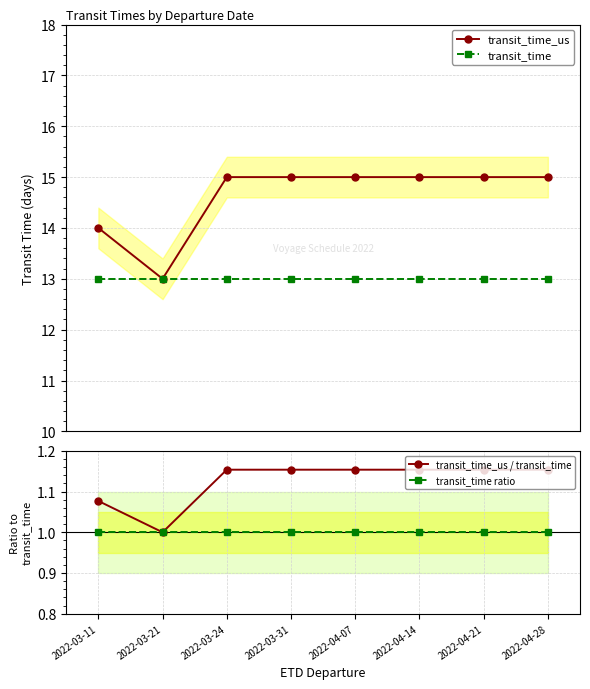

Which series has the largest total across all categories?

transit_time_us